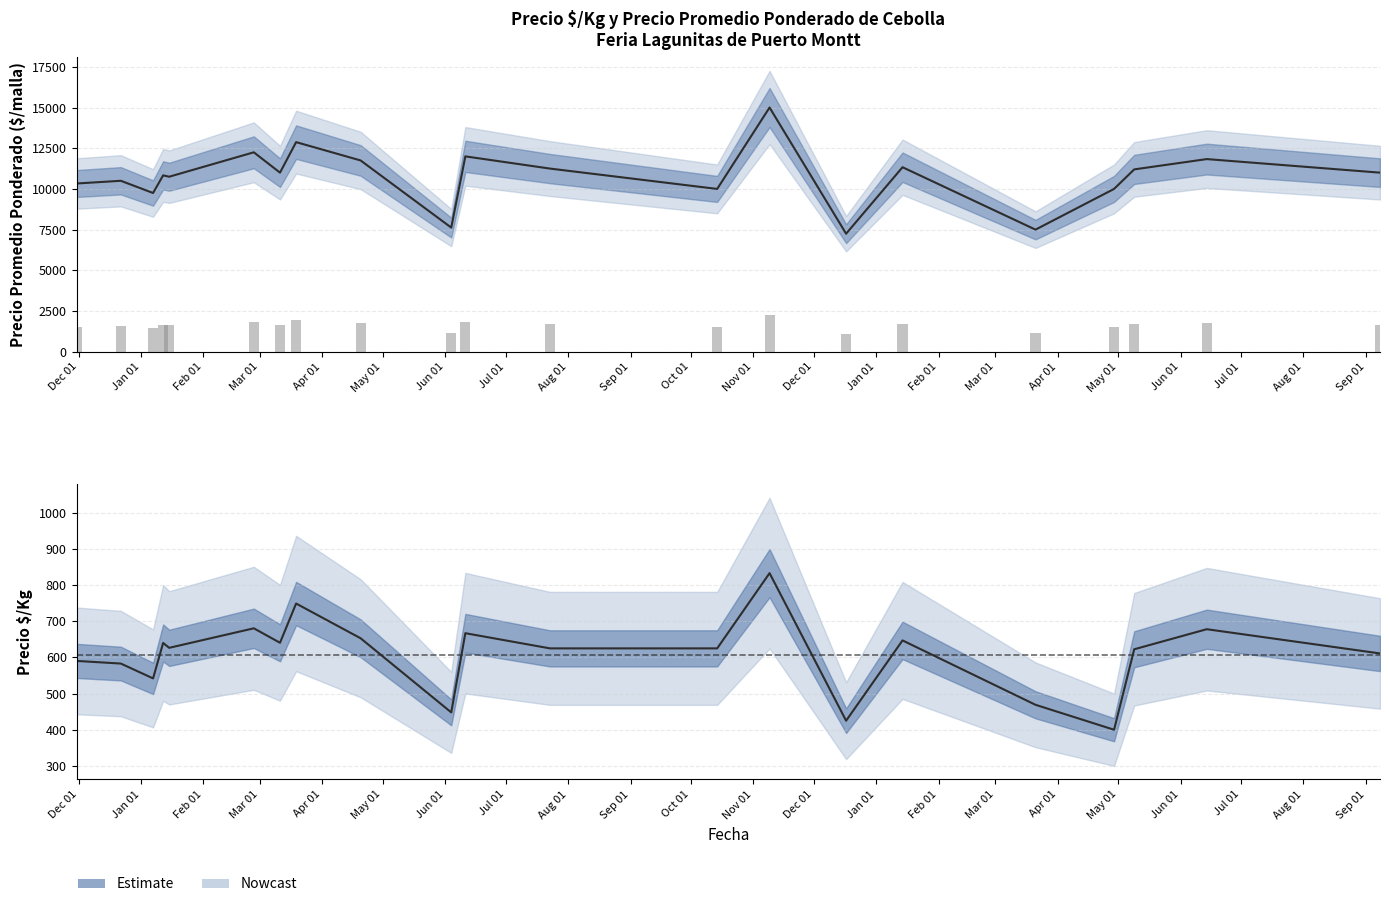

Which series has the largest total across all categories?

Precio promedio ponderado